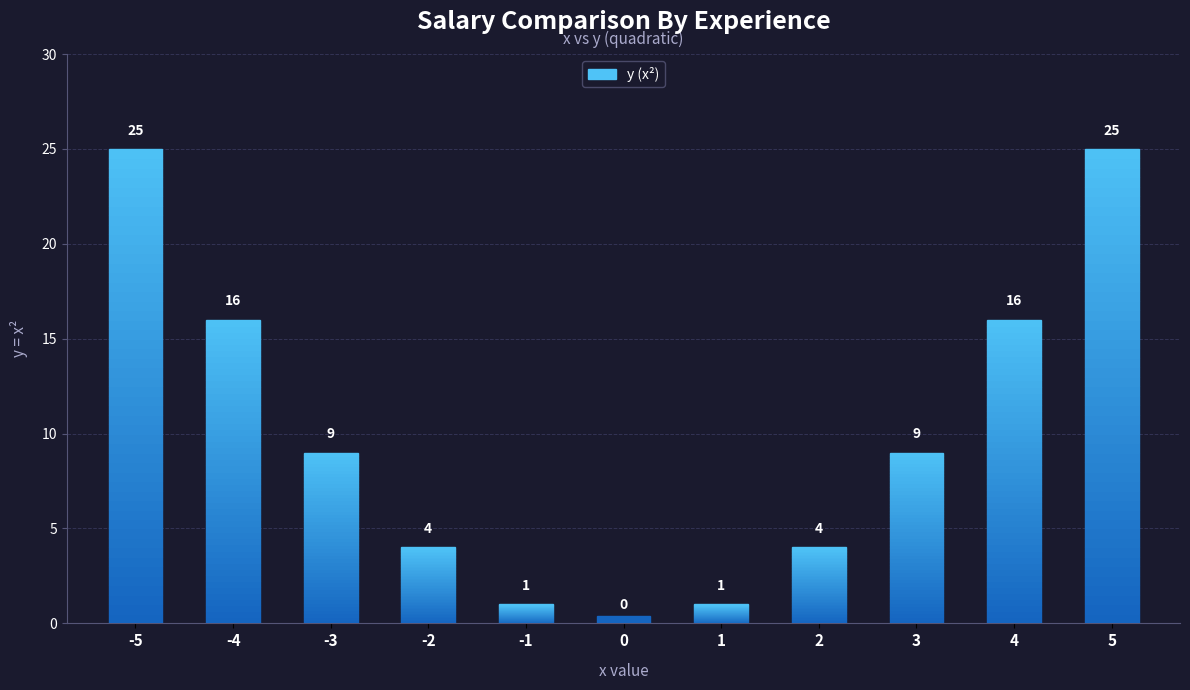

What is the difference between the maximum and minimum values?

25